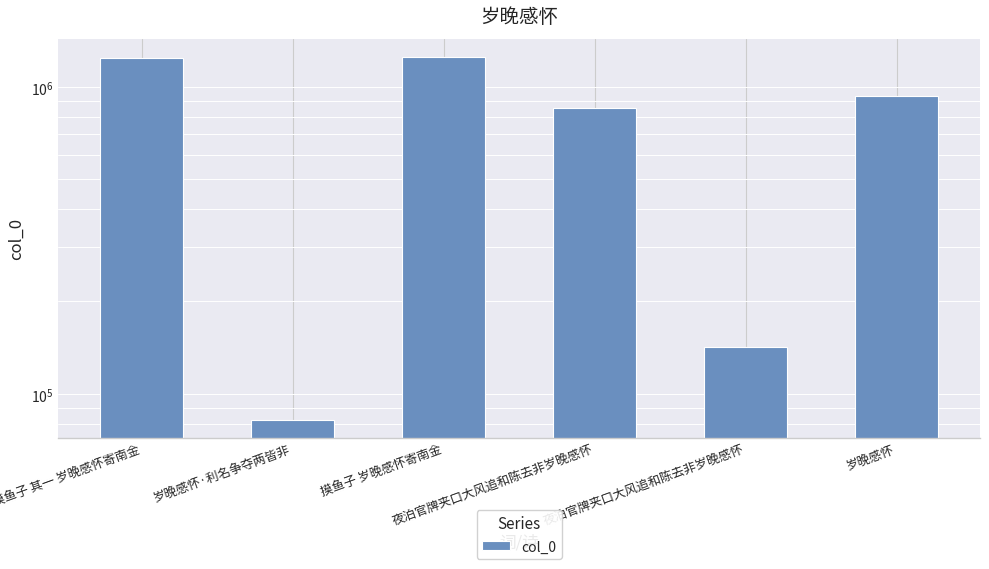

The chart shows a value of 1242325 at 摸鱼子 其一 岁晚感怀寄南金. True or false?

True